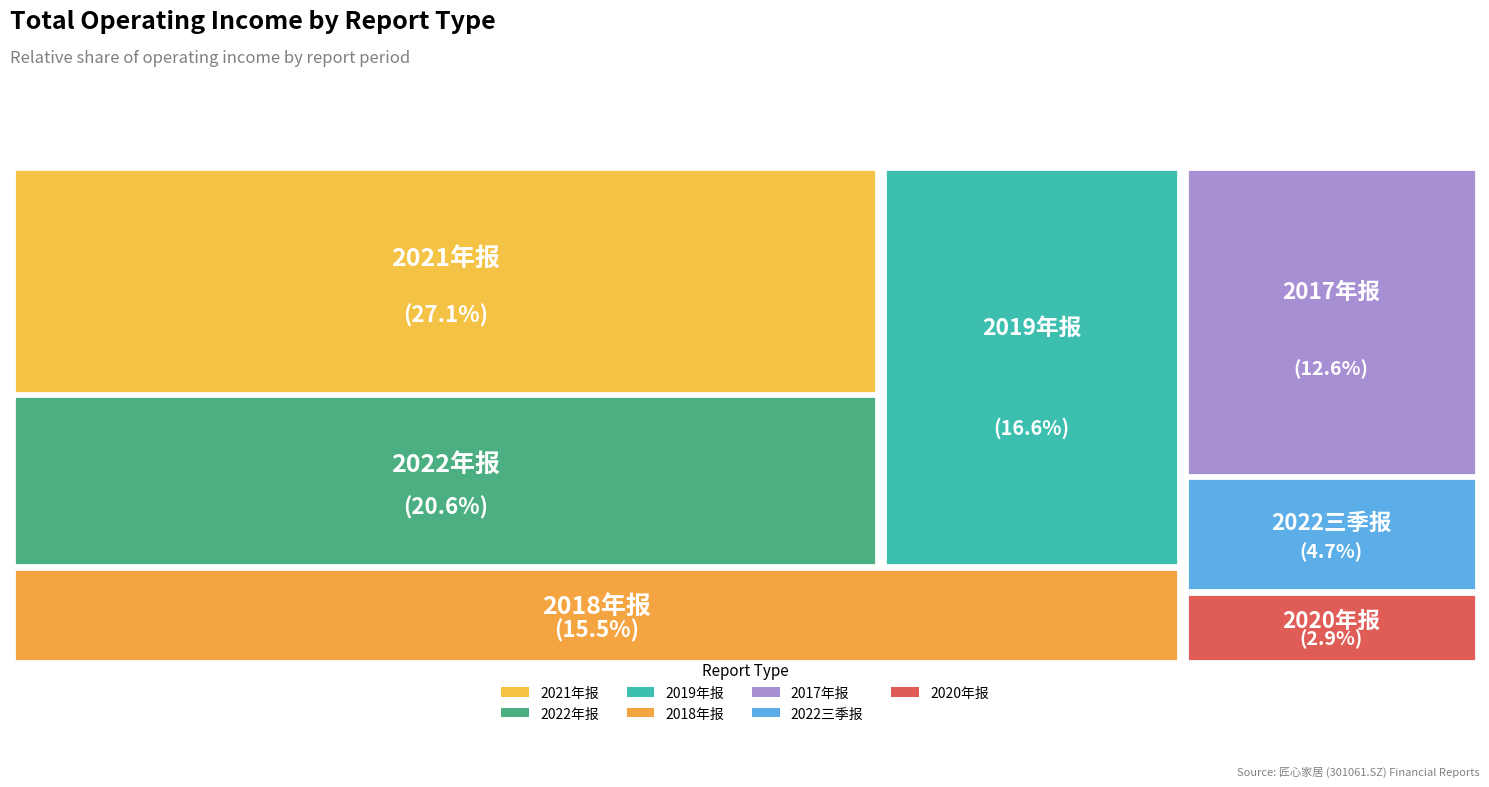

Does 2021年报 account for over 50% of the chart?

No